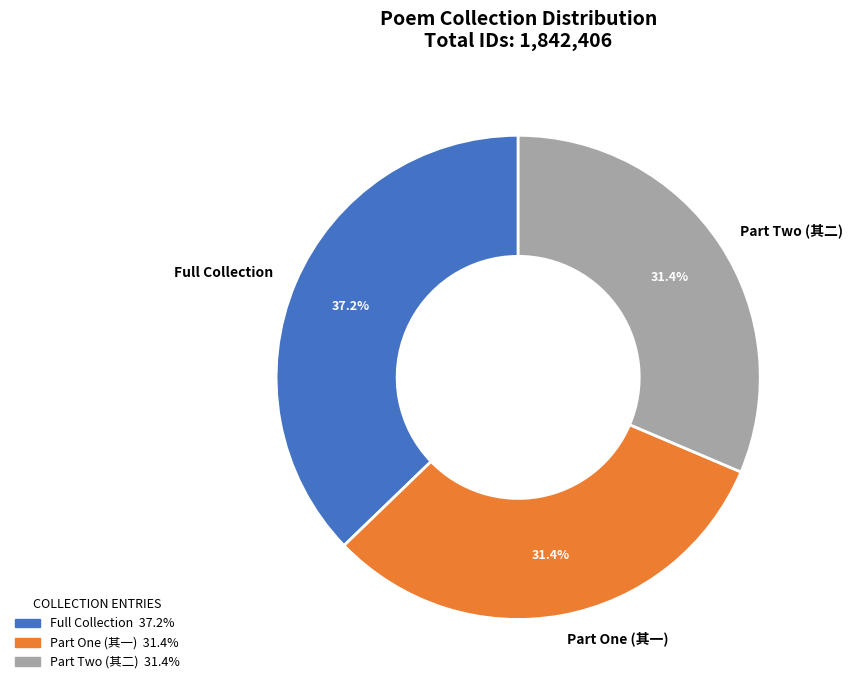

How many slices are in this pie chart?

3